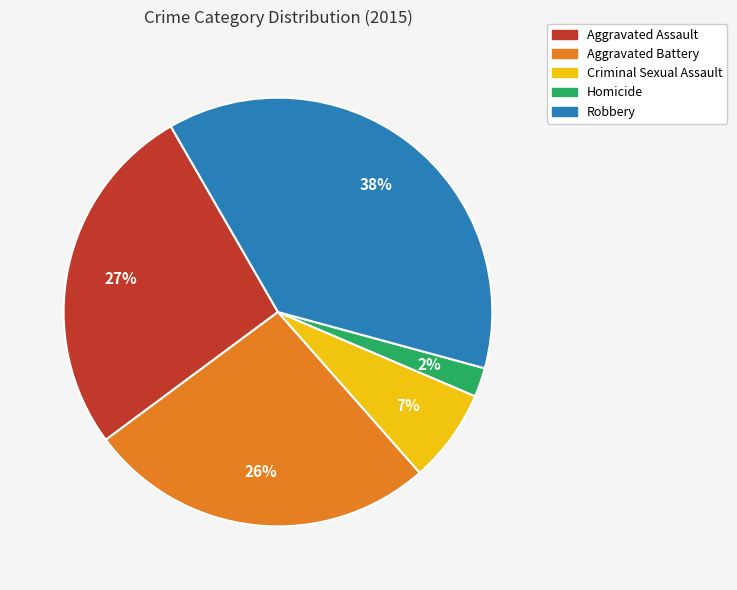

Does Aggravated Battery account for over 50% of the chart?

No